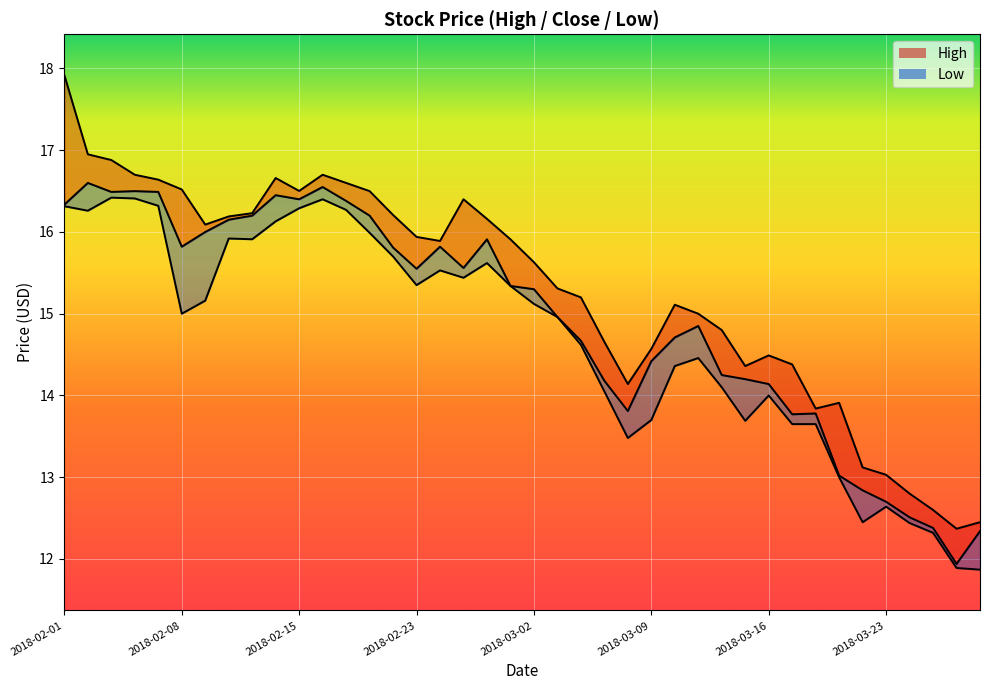

What is the approximate value of High at 2018-03-20?

13.8